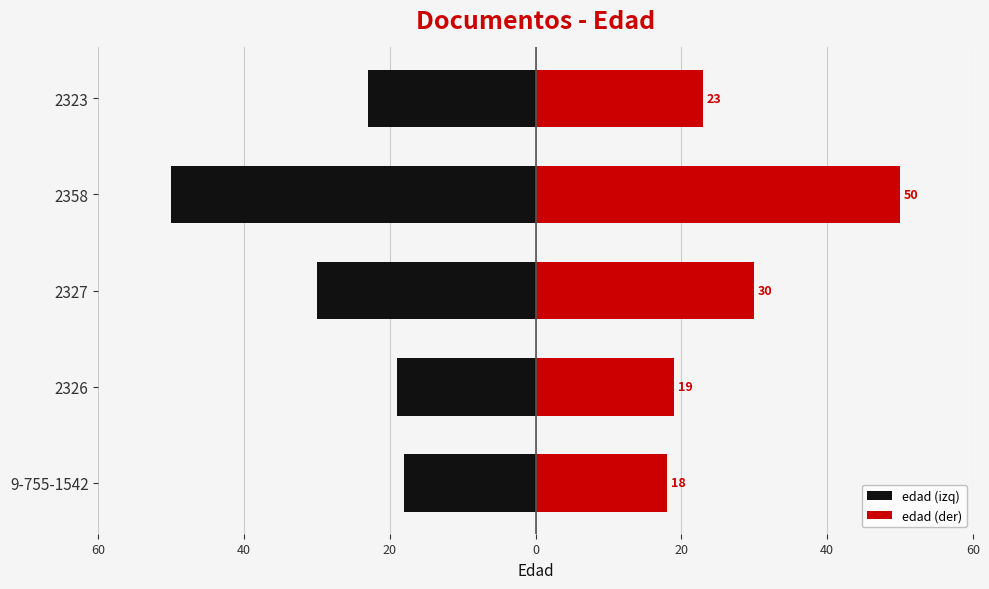

The value of edad (izq) at 2327 is -30. True or false?

True